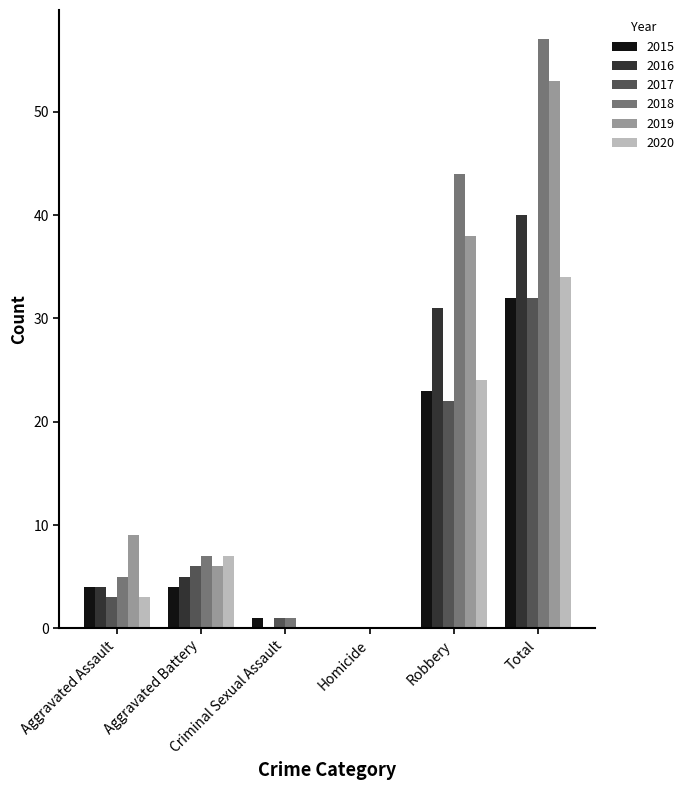

Which series has the widest spread of values?

2018